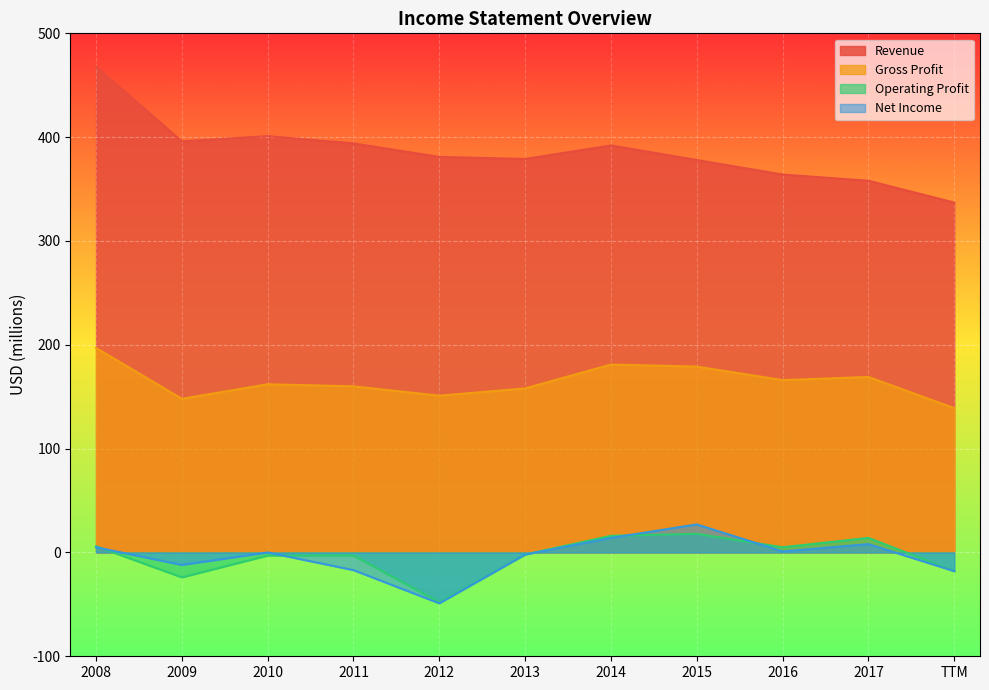

How many series are shown in this chart?

4